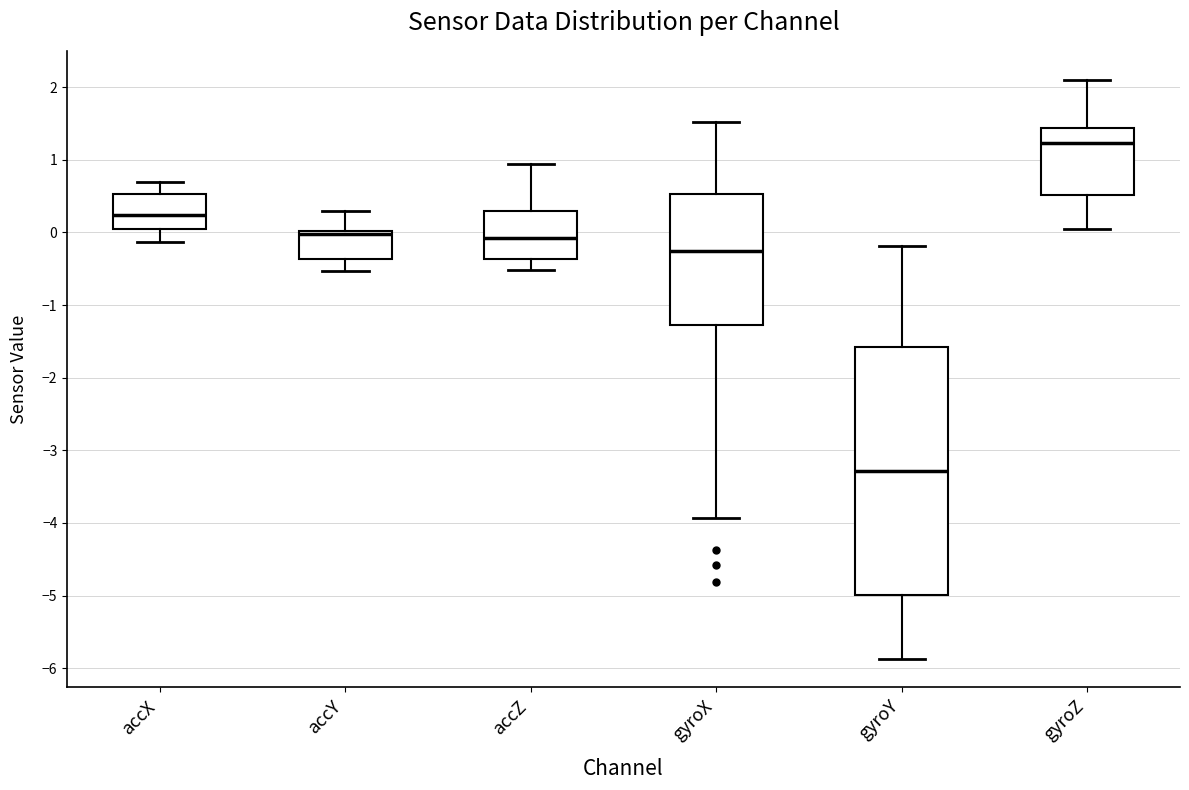

Reading left to right, transcribe this box plot: for each box, give where its median line is, the range the box spans, and where its two whiskers end, as read against the y-axis. The values are not printed on the chart, so give them approximately, as read against the axis.

accX: median 0.2, box 0.0 to 0.5, whiskers -0.1 to 0.7
accY: median 0.0 (just below the box's upper edge), box -0.4 to 0.0, whiskers -0.5 to 0.3
accZ: median -0.1, box -0.4 to 0.3, whiskers -0.5 to 0.9
gyroX: median -0.3, box -1.3 to 0.5, whiskers -3.9 to 1.5
gyroY: median -3.3, box -5.0 to -1.6, whiskers -5.9 to -0.2
gyroZ: median 1.2, box 0.5 to 1.4, whiskers 0.0 to 2.1